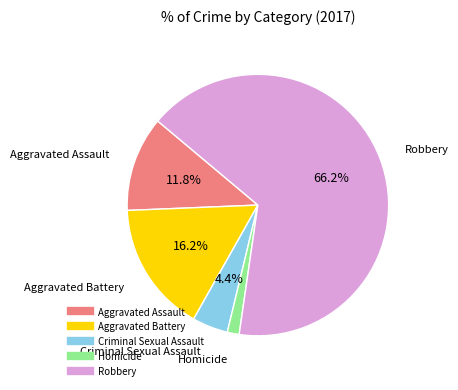

Which slice is the smallest?

Homicide